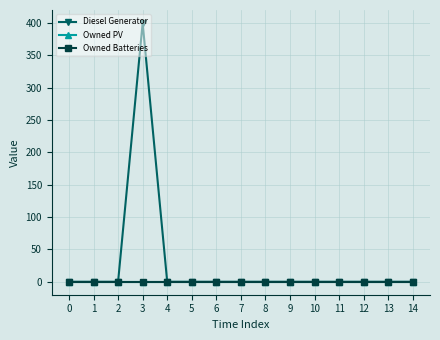

Which series has the largest total across all categories?

Diesel Generator